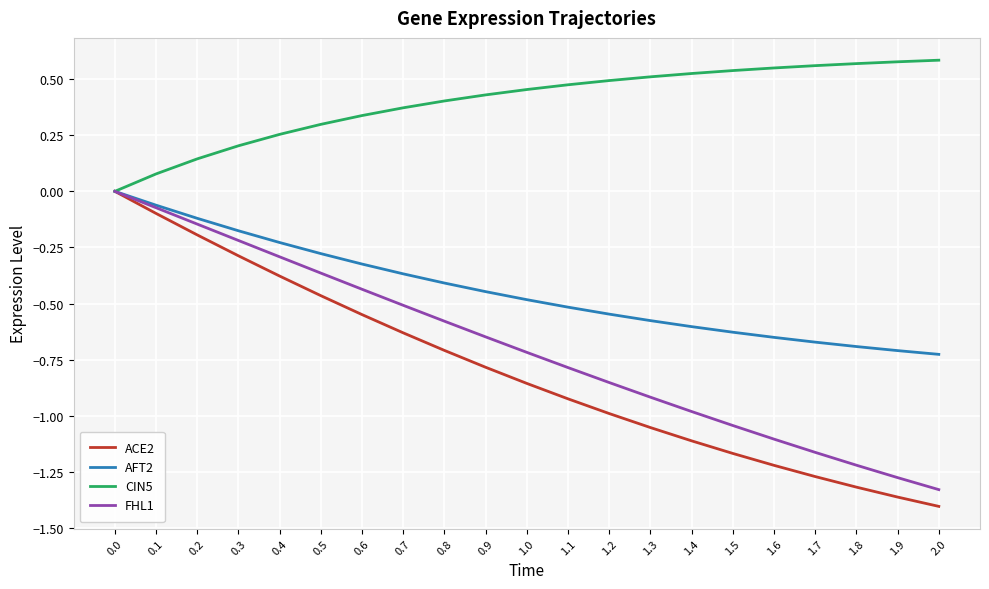

True or false: FHL1 has more than 2 points higher than both neighbors.

False